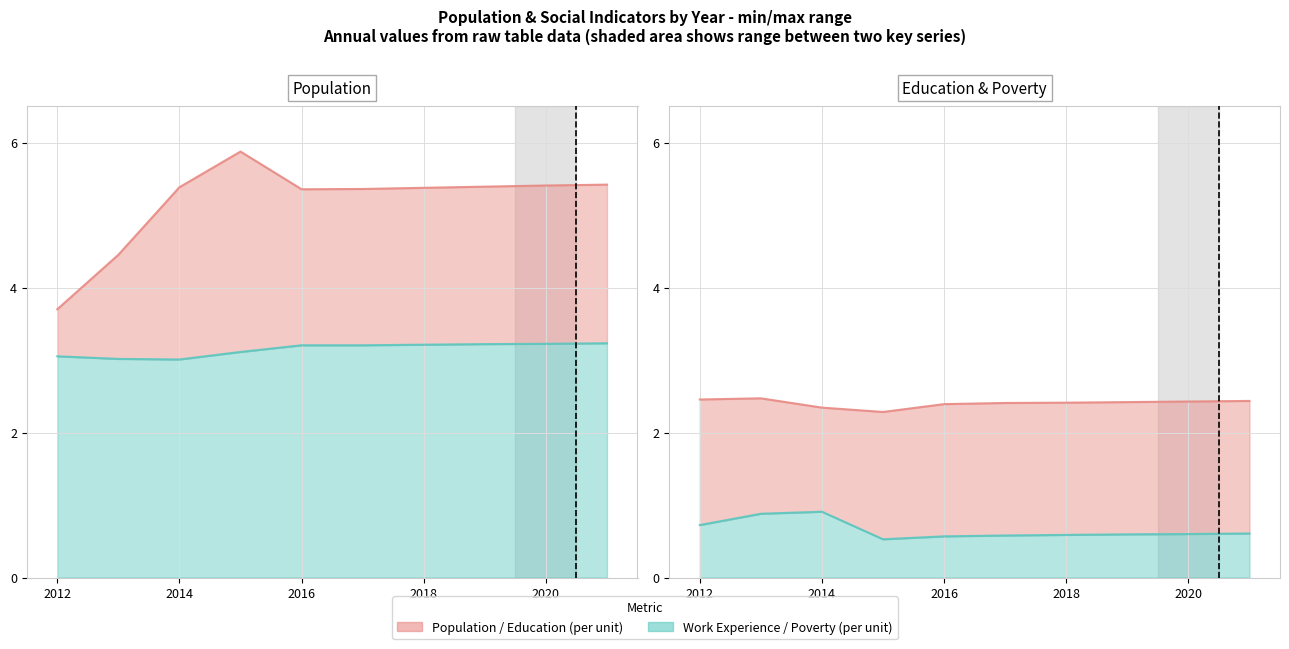

The Education series shows 1.6 at 2016. True or false?

False